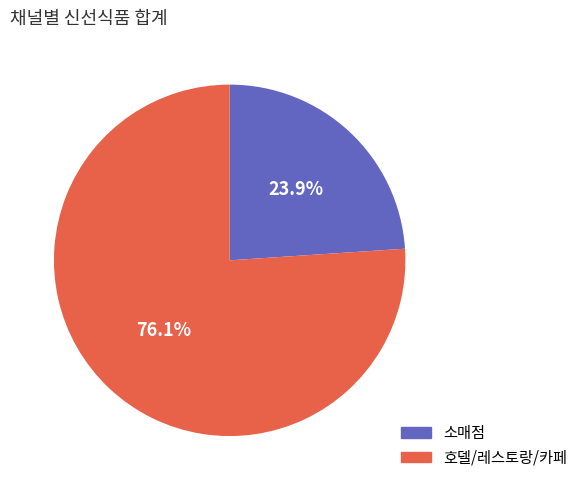

What is the majority slice?

호델/레스토랑/카페